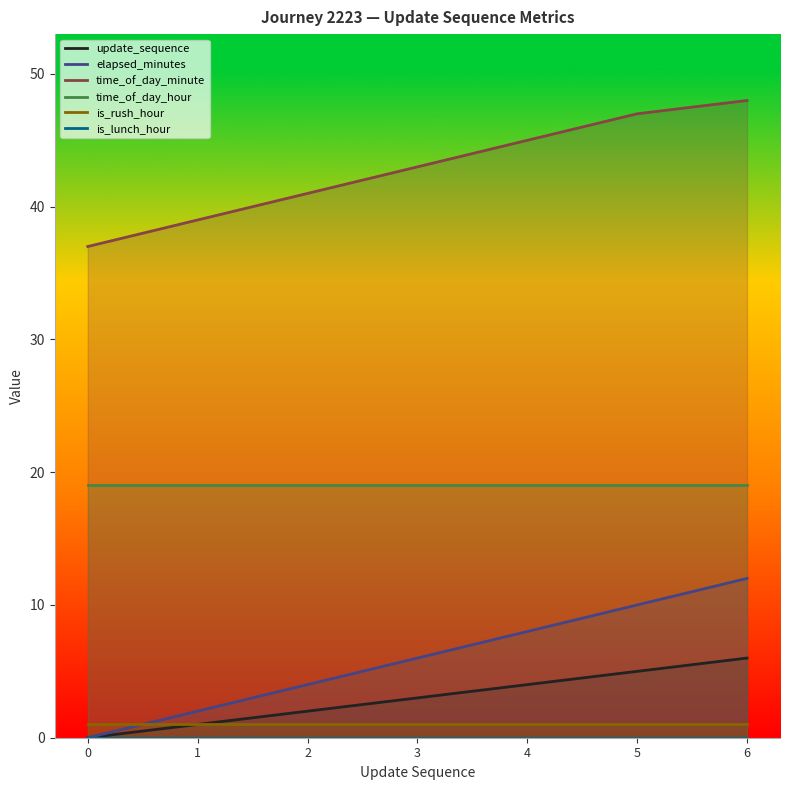

Reading left to right, transcribe all the data shown in this chart.

update_sequence: 0=0	1=1	2=2	3=3	4=4	5=5	6=6
elapsed_minutes: 0=0	1=2	2=4	3=6	4=8	5=10	6=12
time_of_day_minute: 0=37	1=39	2=41	3=43	4=45	5=47	6=48
time_of_day_hour: 0=19	1=19	2=19	3=19	4=19	5=19	6=19
is_rush_hour: 0=1	1=1	2=1	3=1	4=1	5=1	6=1
is_lunch_hour: 0=0	1=0	2=0	3=0	4=0	5=0	6=0